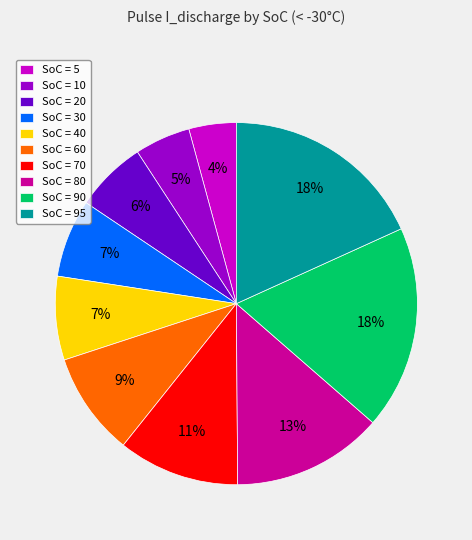

The SoC = 40 slice represents 7% of the pie. True or false?

True